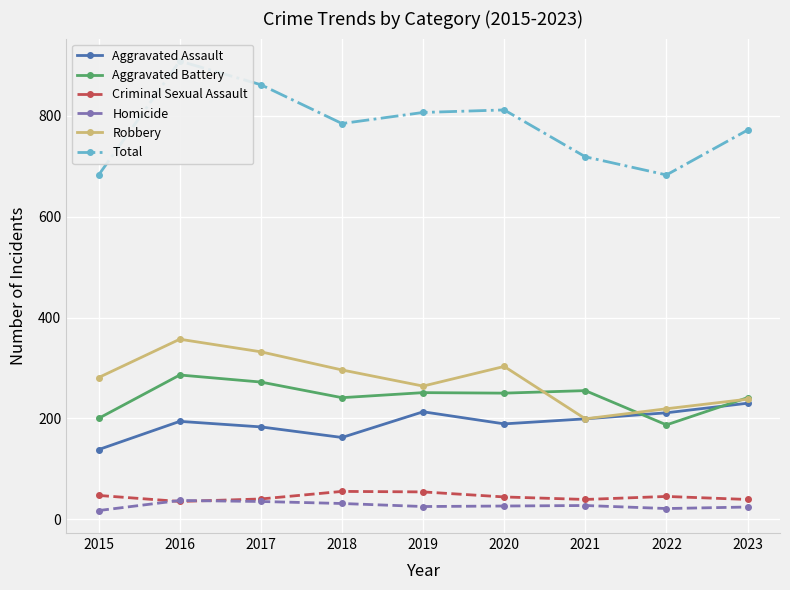

What is the approximate value of Aggravated Assault at 2019, to the nearest 10?

210